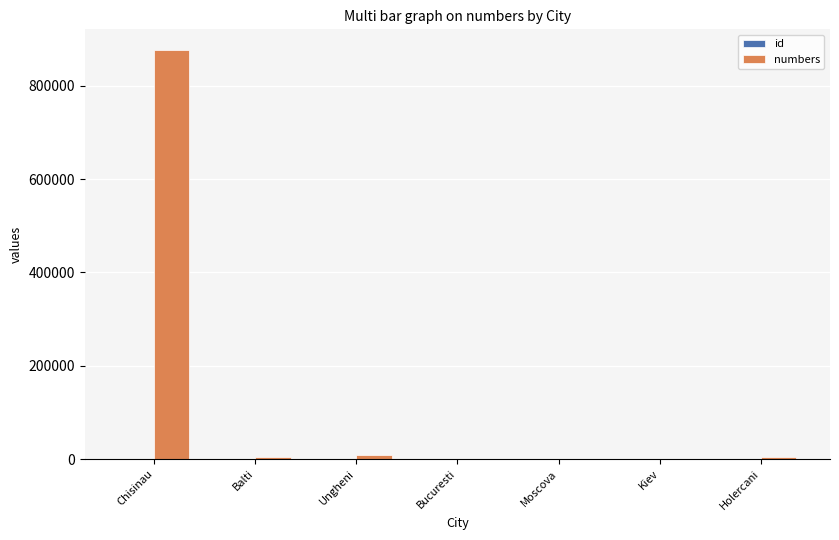

What is the greatest value displayed?

877122